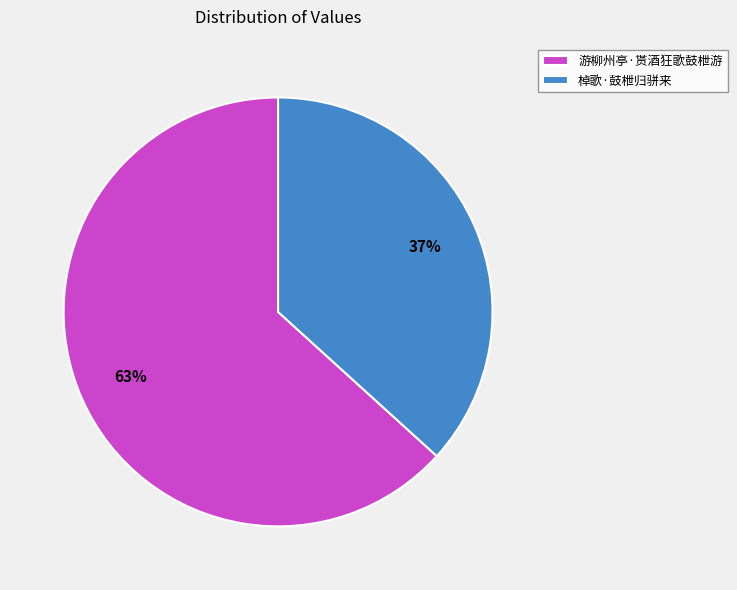

What is the smallest slice in the pie chart?

棹歌·鼓枻归骈来